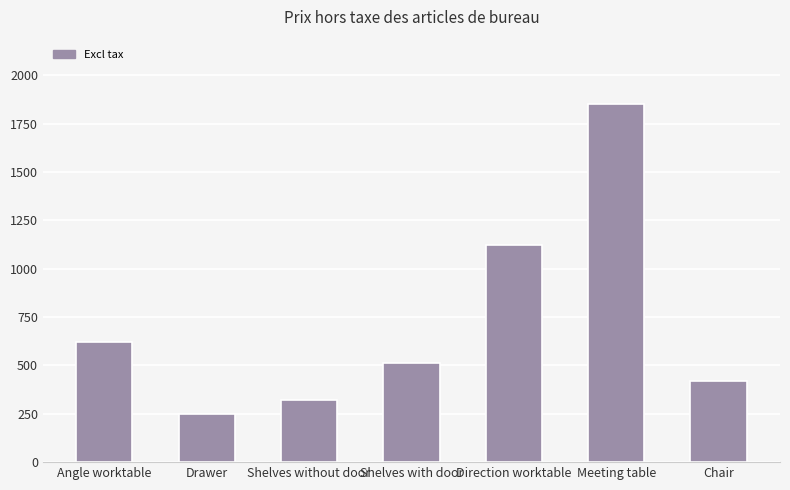

The chart shows a value of 111 at Chair. True or false?

False